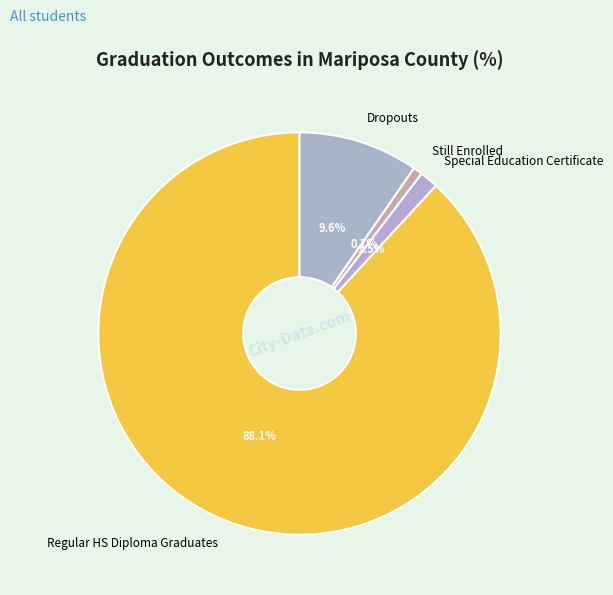

Between Dropouts and Regular HS Diploma Graduates, which is larger?

Regular HS Diploma Graduates